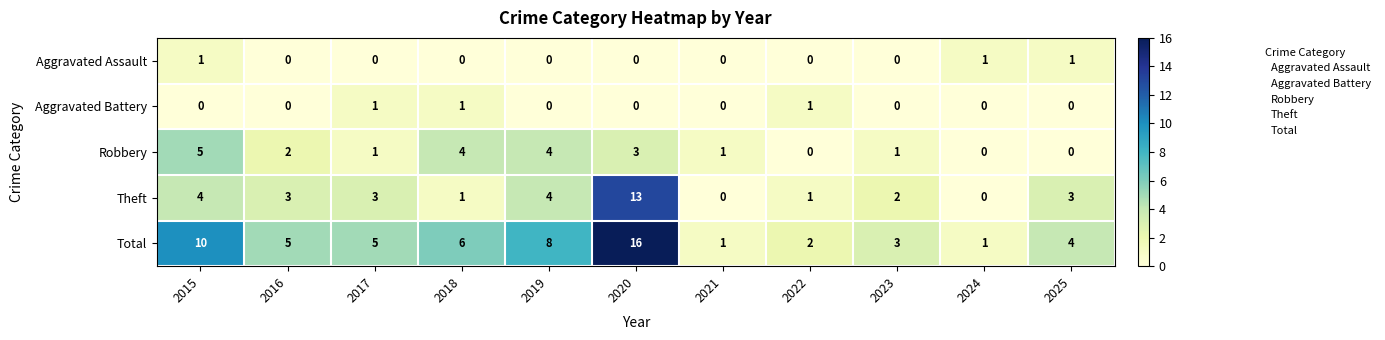

What is the sum of the Theft values at 2017 and 2022?

4